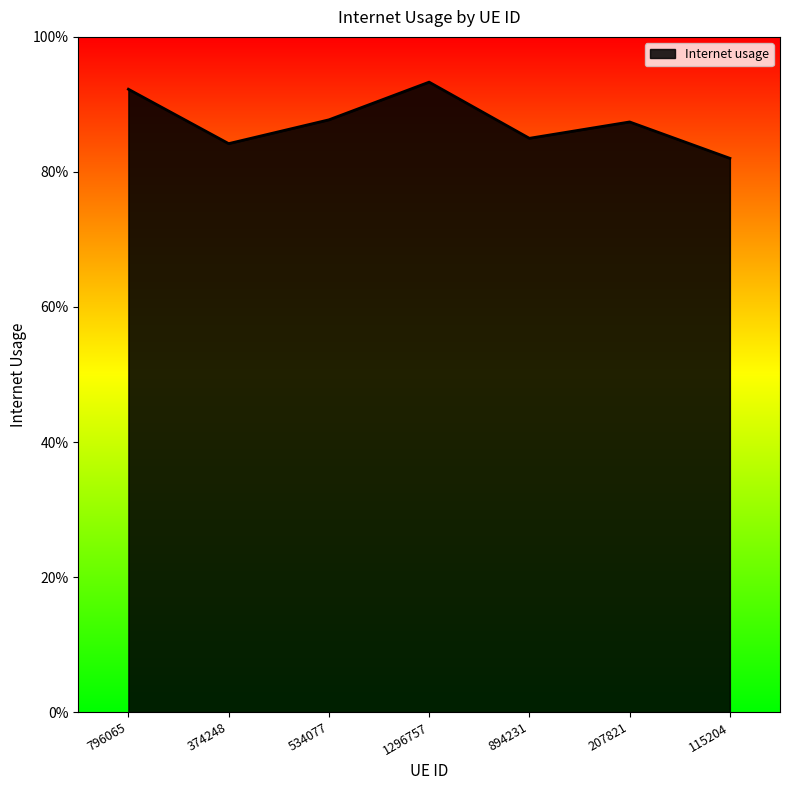

Reading left to right, what are all the values shown in this chart?

796065=0.9	374248=0.8	534077=0.9	1296757=0.9	894231=0.8	207821=0.9	115204=0.8